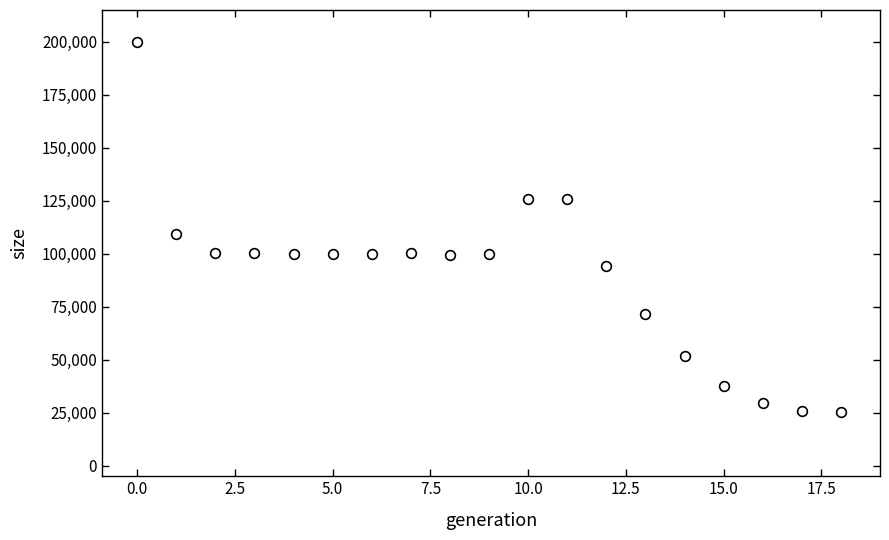

What Y value in the scatter plot is closest to 112691?

109276